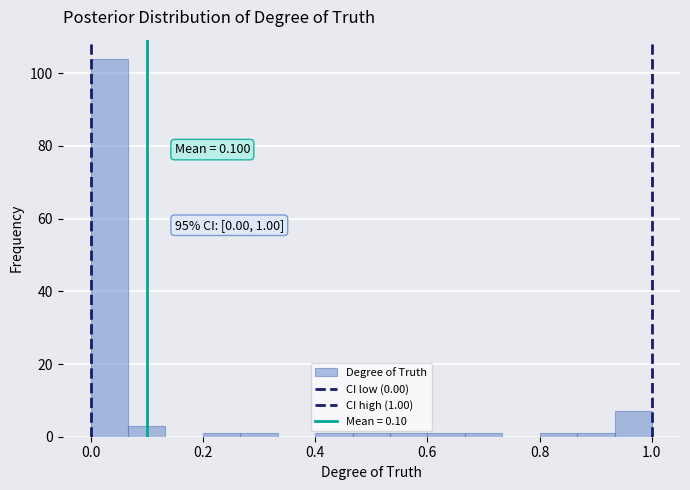

Read against the x-axis, roughly where is the centre of the tallest bar?

0.04